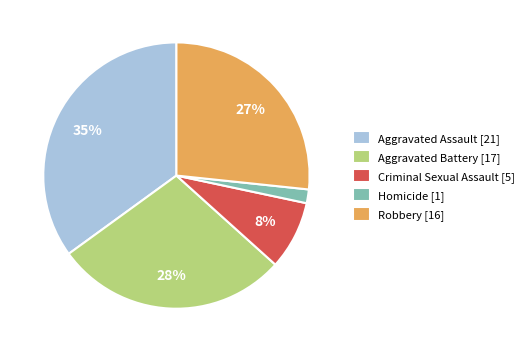

To the nearest percent, what percentage of the pie is Aggravated Battery?

28%